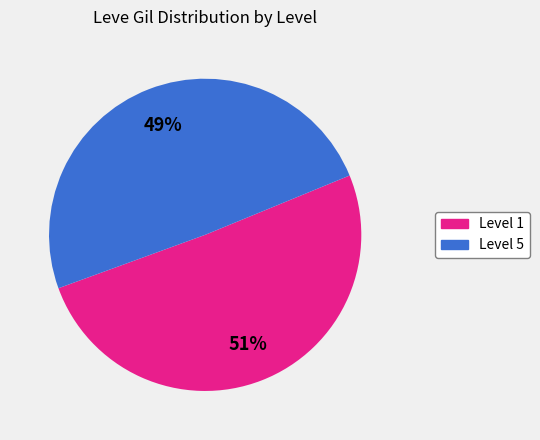

Is there a majority slice in this chart?

Yes